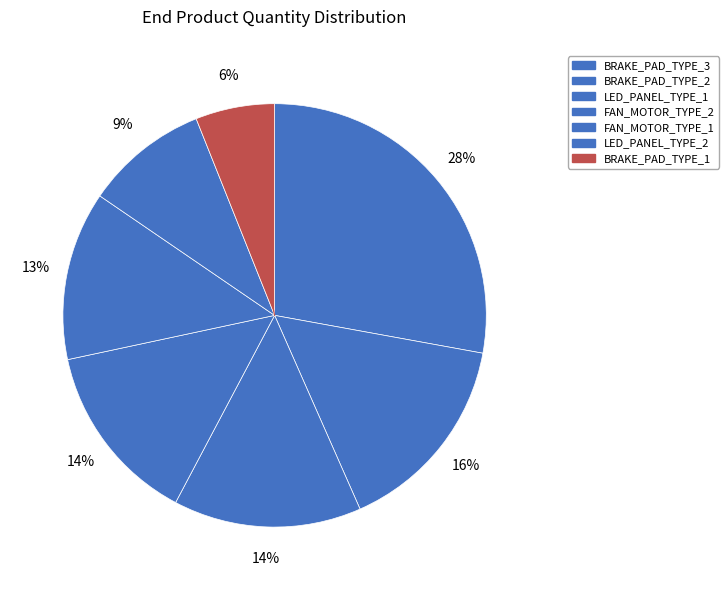

How many slices are in this pie chart?

7